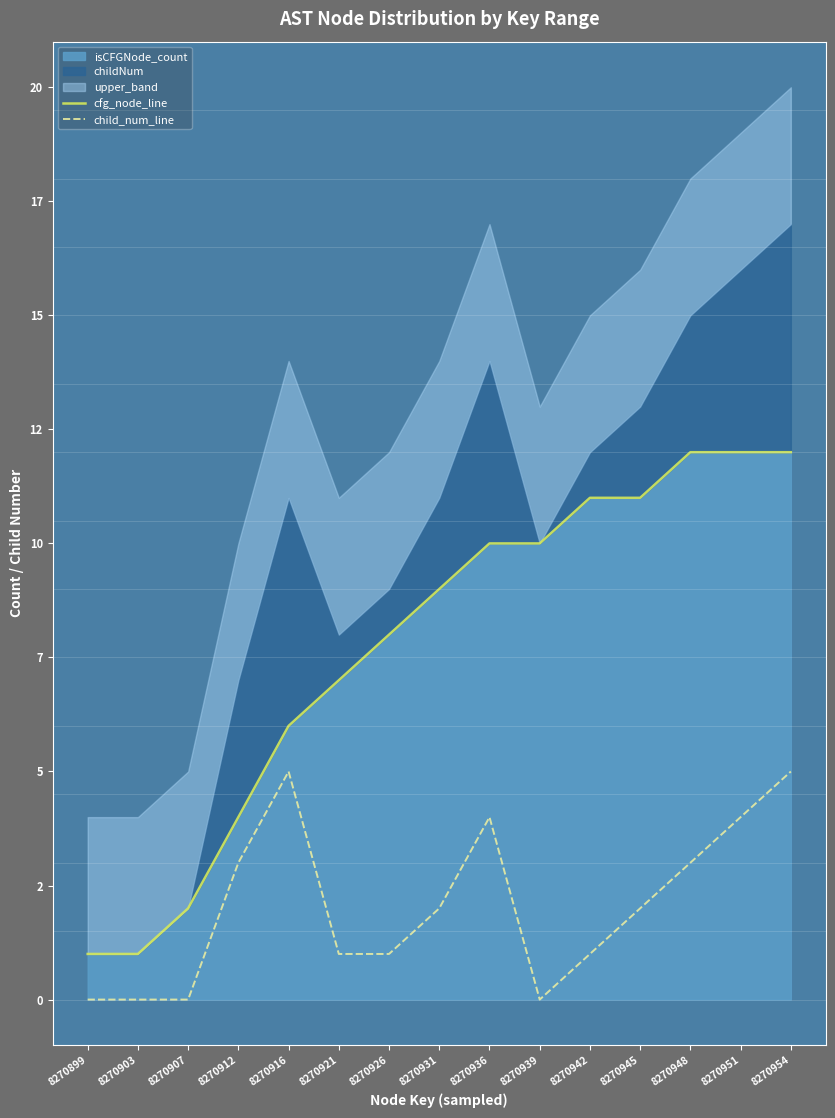

At which category is the sum across all series the highest?

8270954